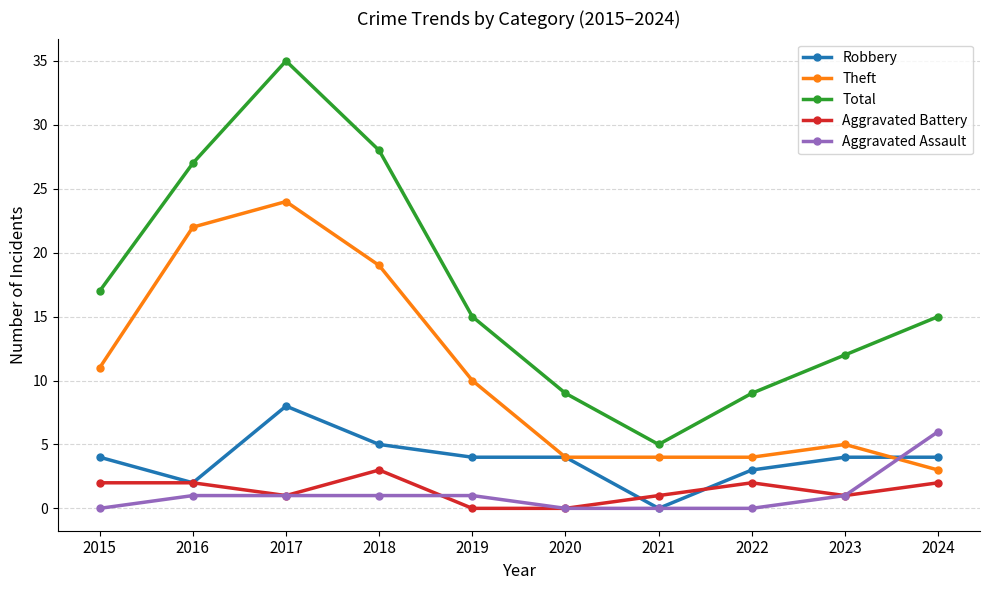

The value of Total at 2017 is 35. True or false?

True